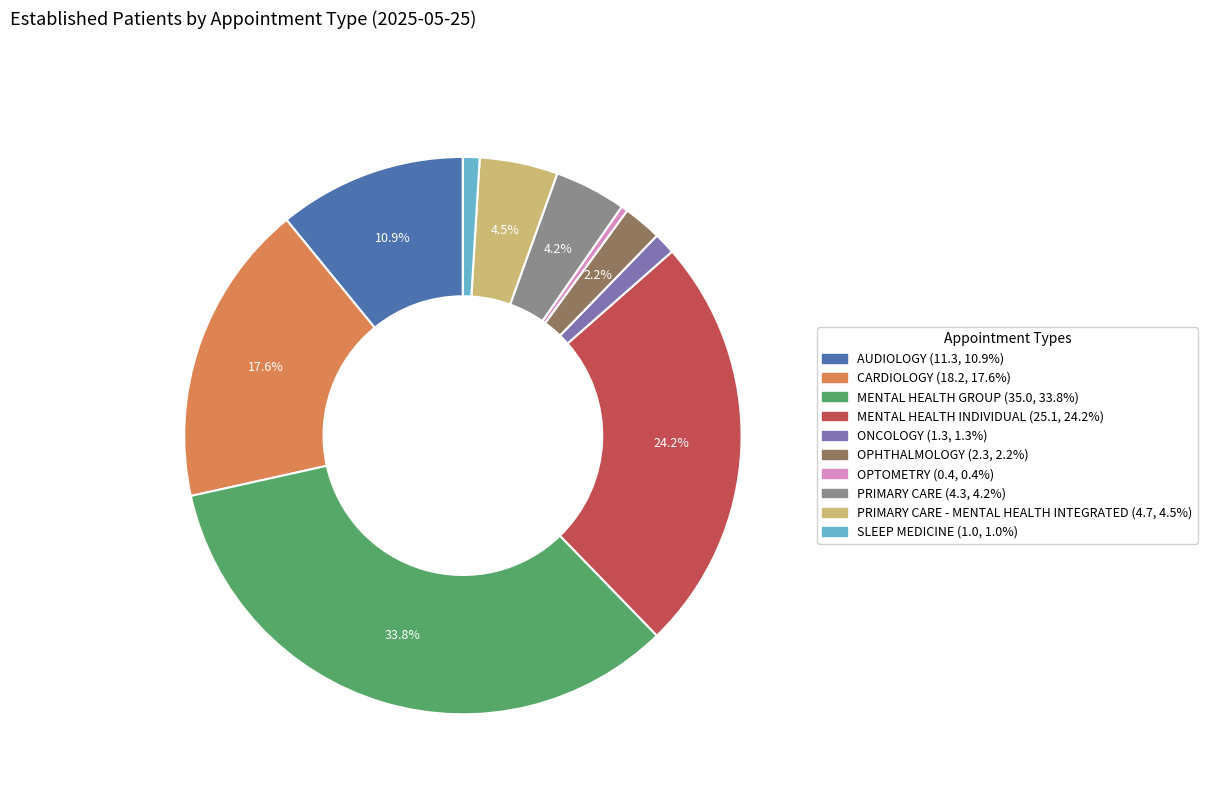

Is there a majority slice in this chart?

No